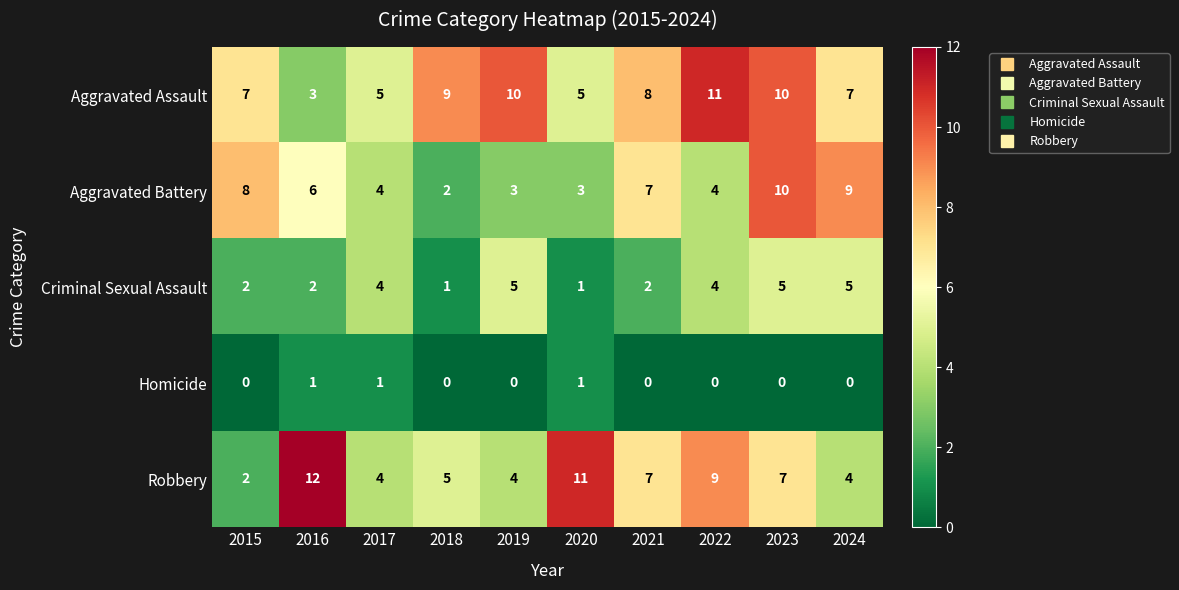

Which label corresponds to the largest value in the chart?

2016